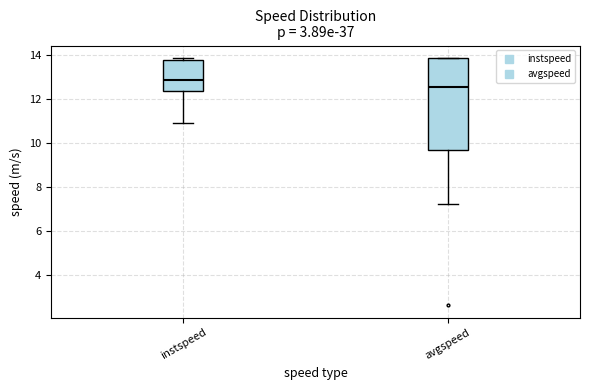

Which box's median line is the lowest?

avgspeed